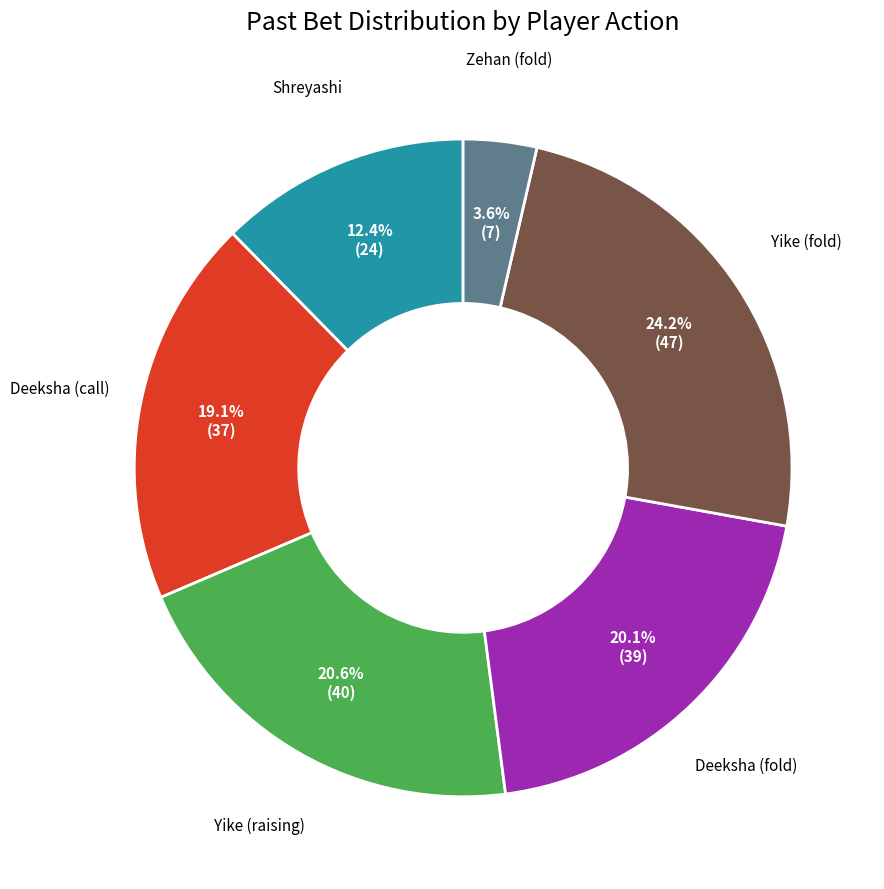

Is there a majority slice in this chart?

No